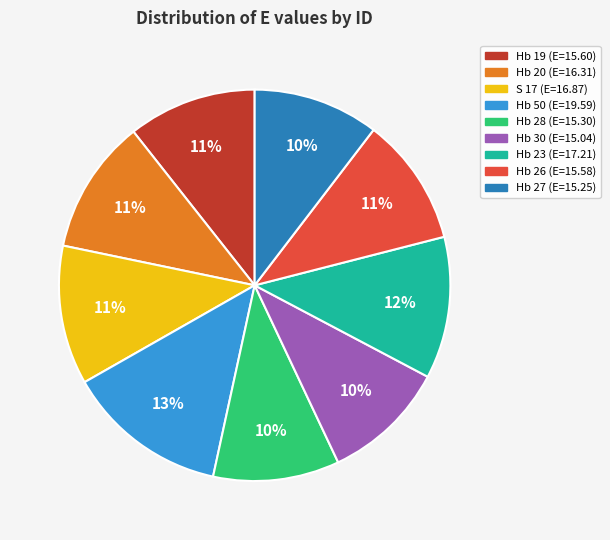

What is the ratio of the value at Hb 23 to the value at Hb 19?

1.1